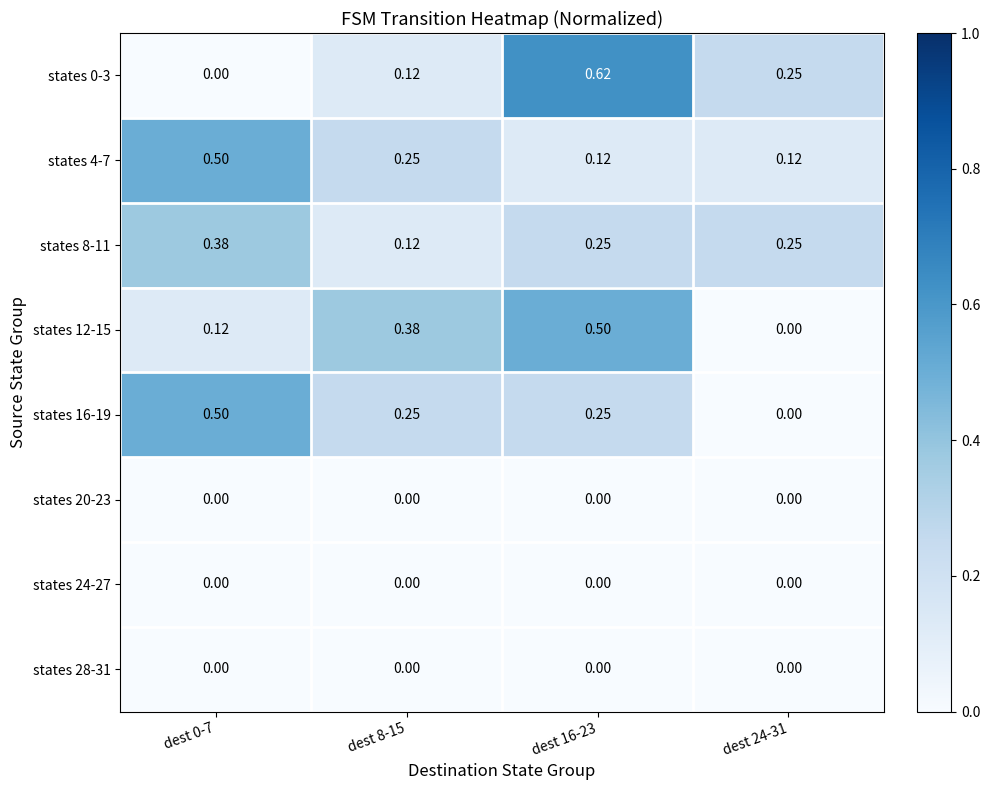

Is the value of states 0-3 at dest 16-23 greater than the value of states 28-31 at dest 0-7?

Yes